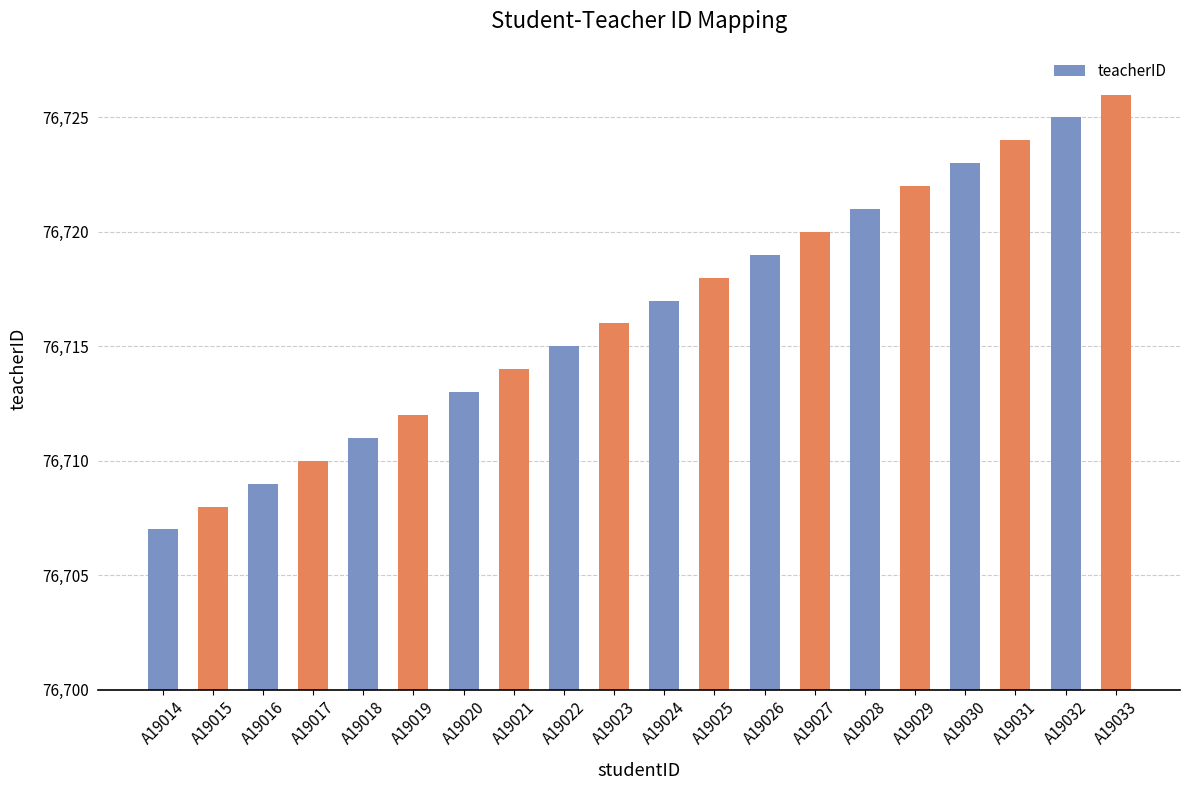

Which label corresponds to the smallest value in the chart?

A19014